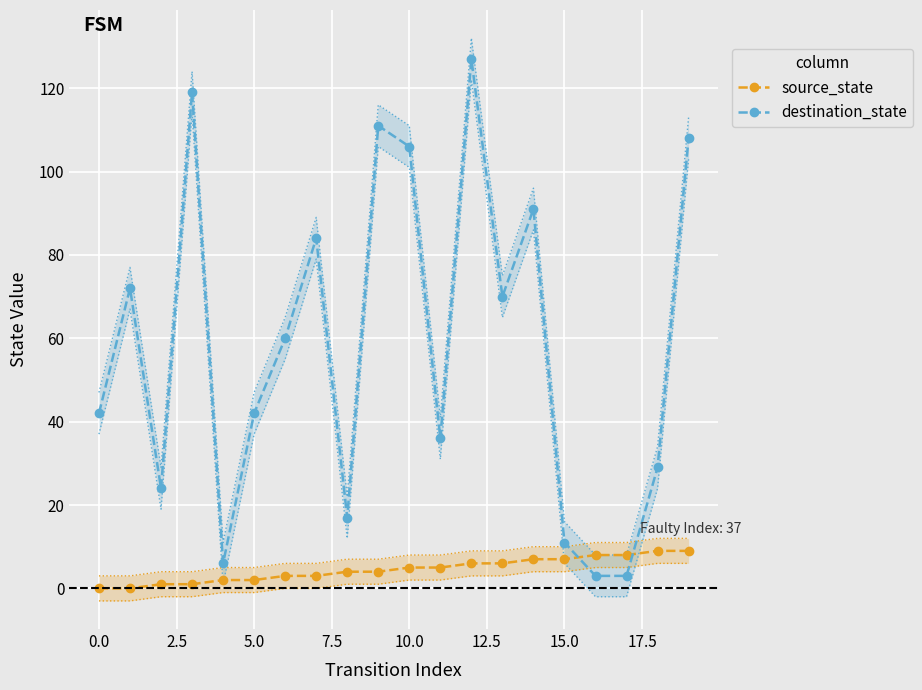

At 13, list the series in order from largest to smallest.

destination_state, source_state